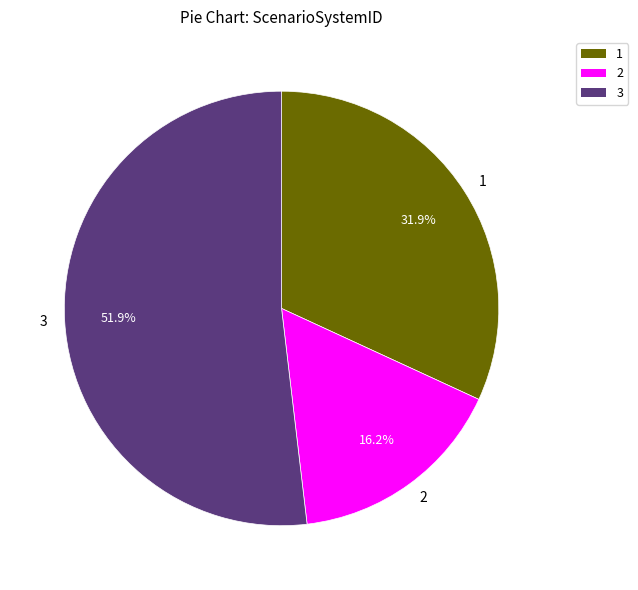

What is the largest slice in the pie chart?

3